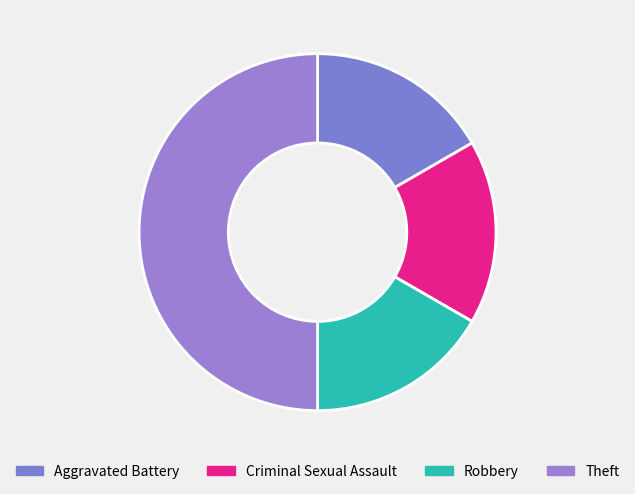

Is there any slice that represents more than half of the pie?

No